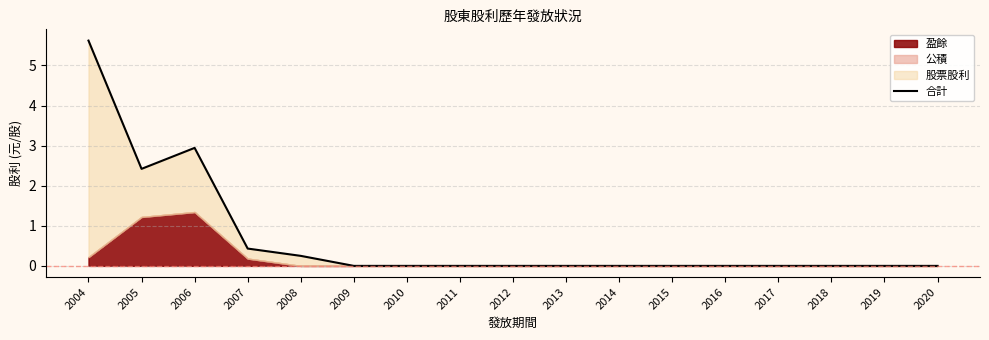

List the labels in order of value, largest first.

2004, 2006, 2005, 2007, 2008, 2009, 2010, 2011, 2012, 2013, 2014, 2015, 2016, 2017, 2018, 2019, 2020